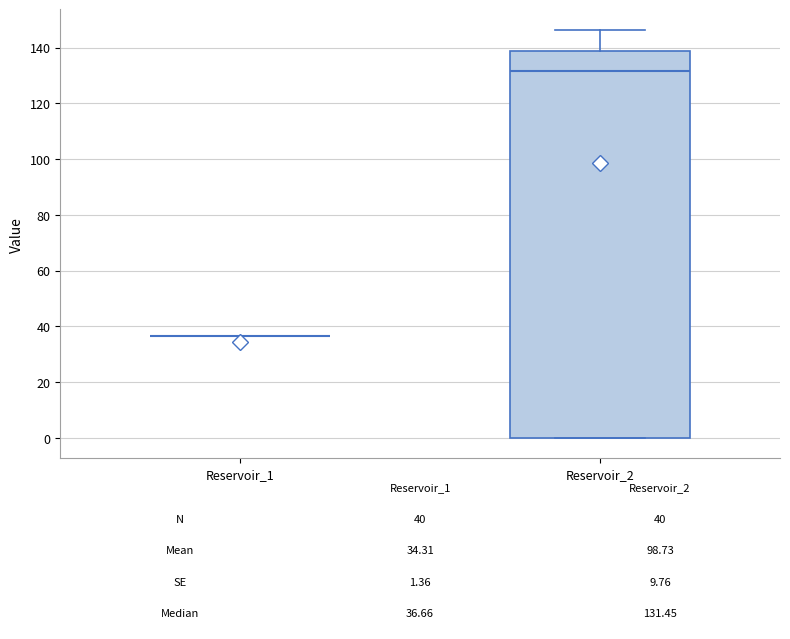

Comparing the boxes themselves (not the whiskers), which one is the tallest?

Reservoir_2